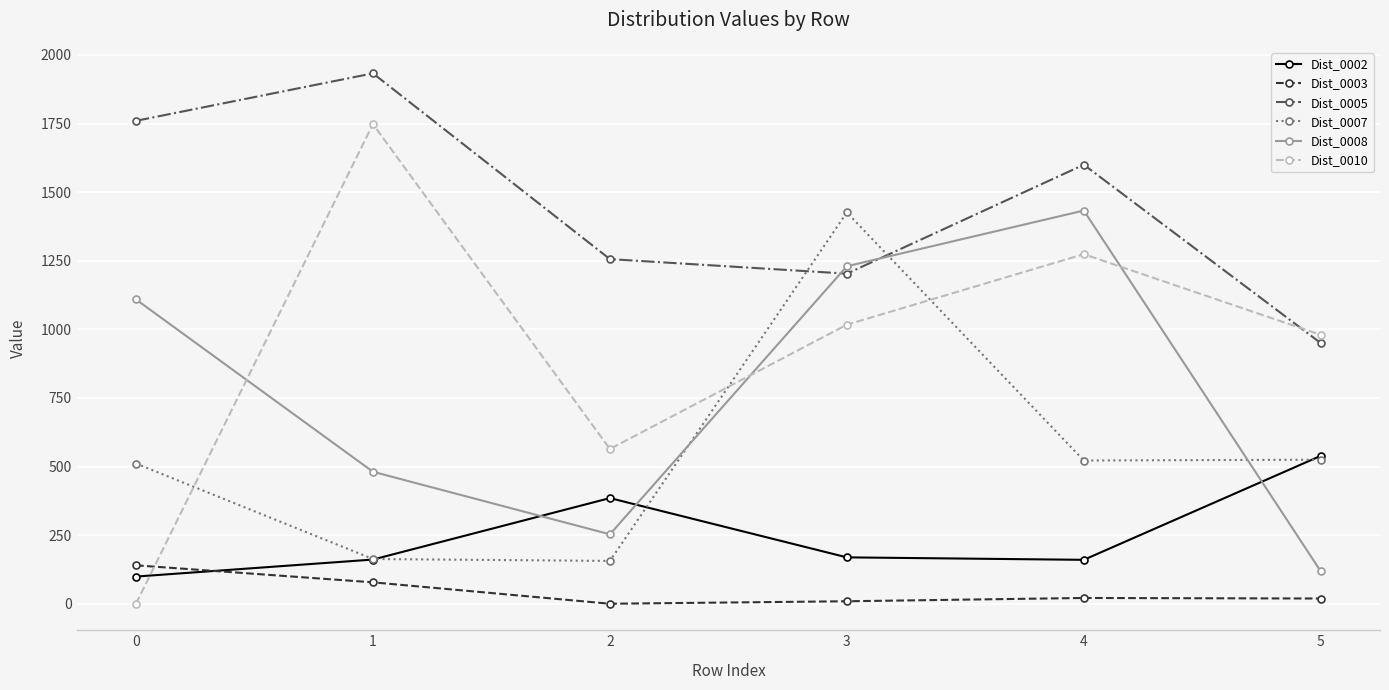

At which label does Dist_0005 reach its minimum?

5